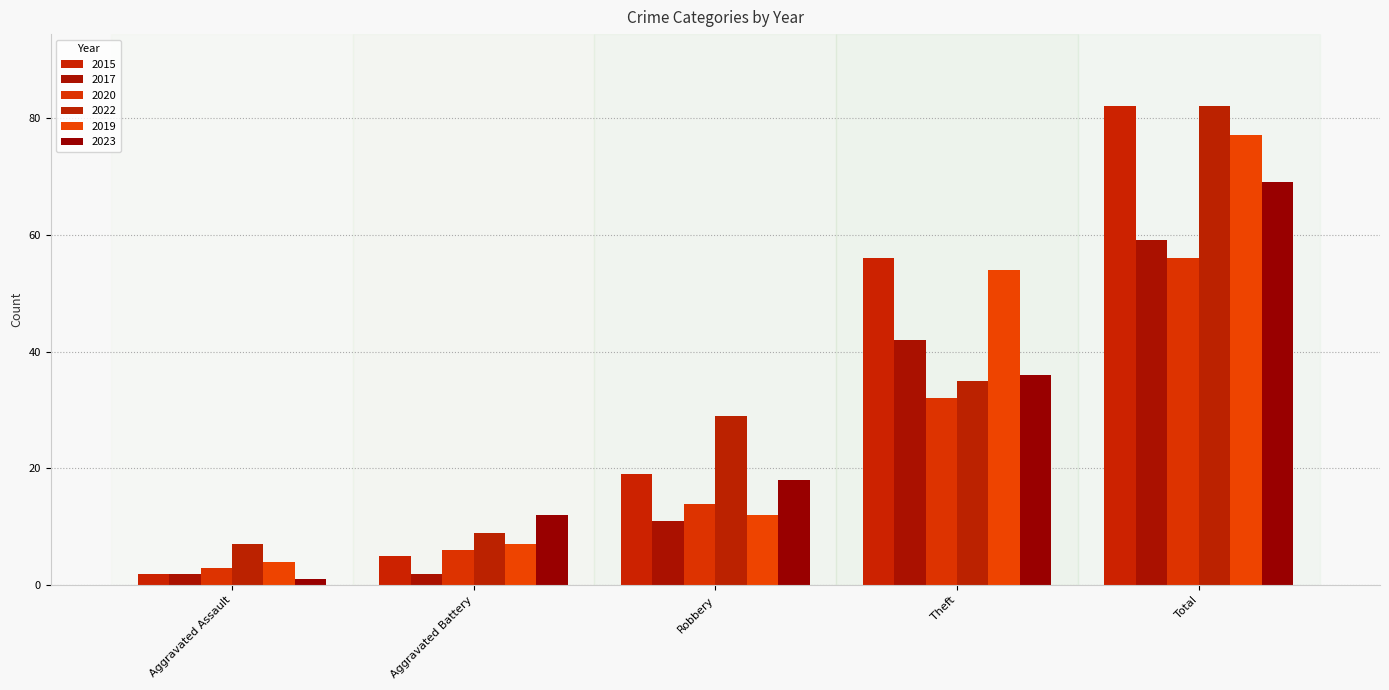

What is the maximum value for 2017?

59